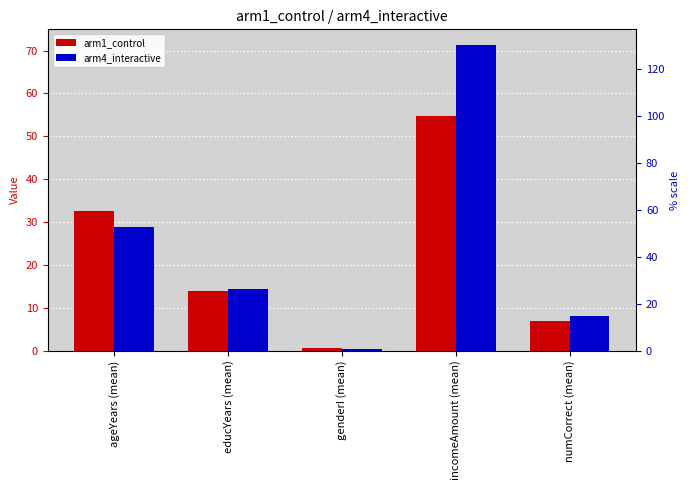

What is the difference between the highest and lowest values at numCorrect (mean)?

1.2